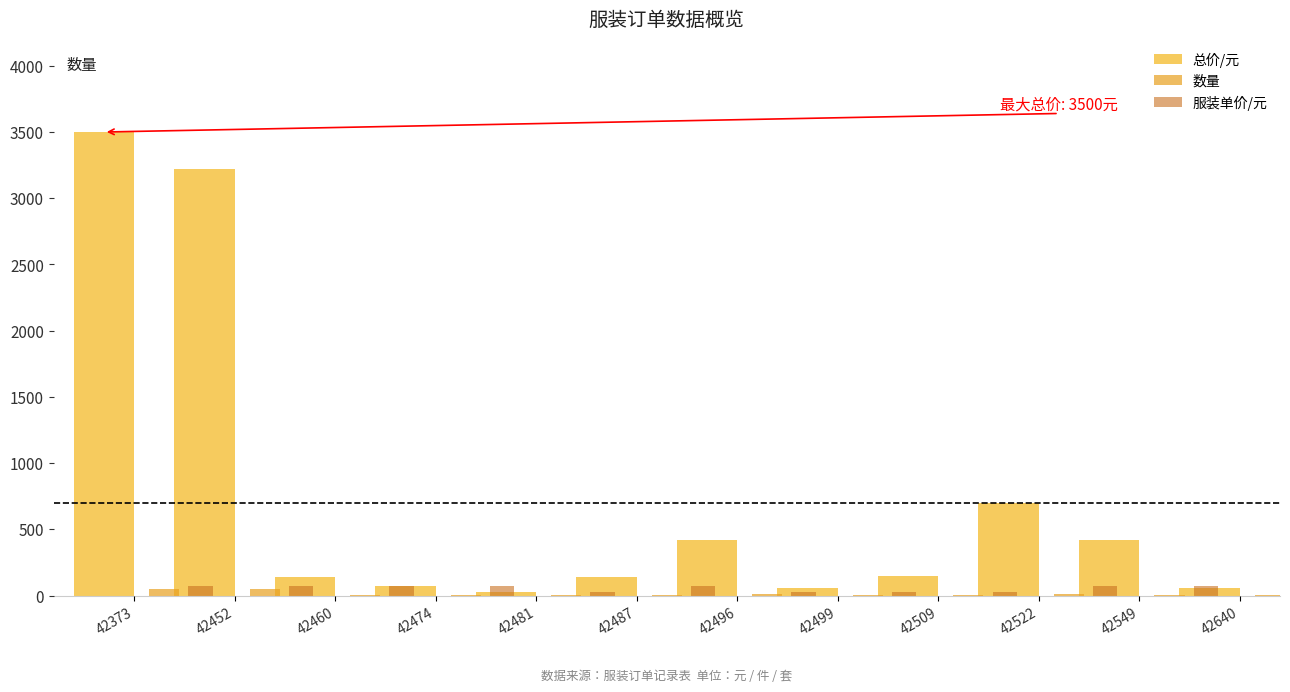

The 总价/元 series shows 93 at 42474. True or false?

False